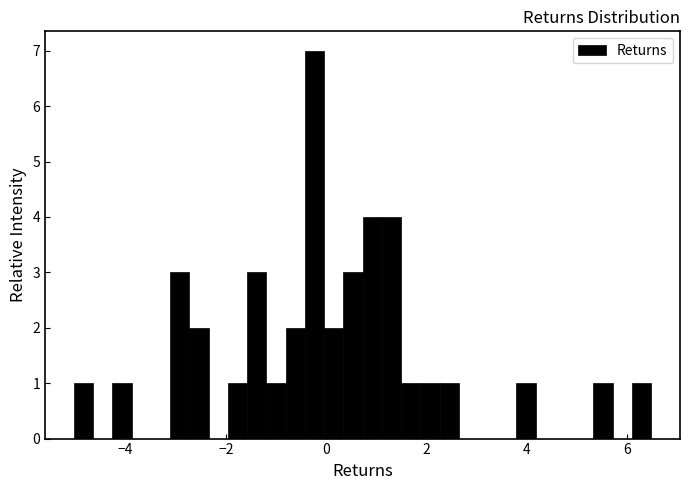

Around what value on the x-axis is the tallest bar? Give the approximate position of its centre, as read against the axis.

-0.2